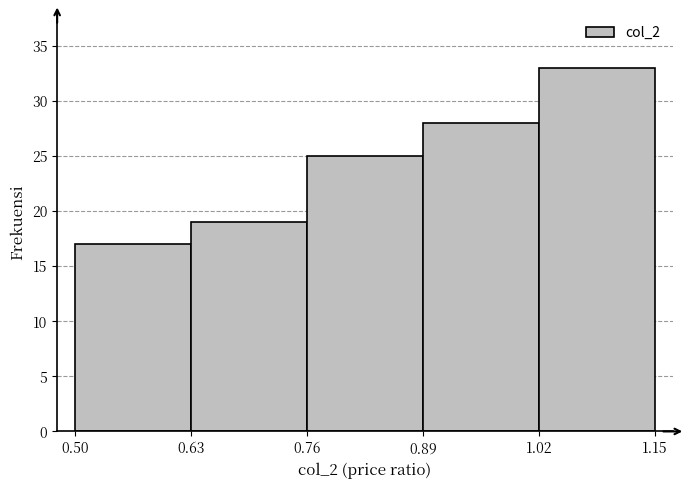

Reading left to right, transcribe this chart: for each bar, give the range it covers on the x-axis and its height. The values are not printed on the chart, so give them approximately, as read against the axis.

0.50 to 0.63: 17
0.63 to 0.76: 19
0.76 to 0.89: 25
0.89 to 1.02: 28
1.02 to 1.15: 33